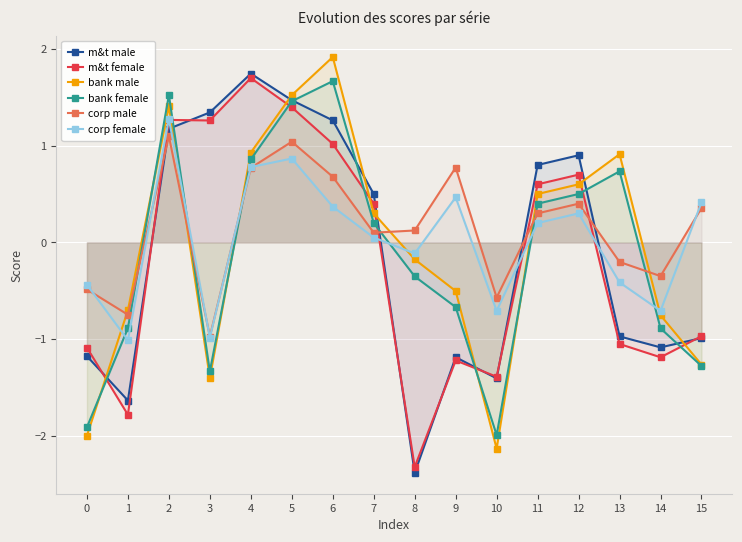

List the series in order of their peak value, lowest first.

corp male, corp female, bank female, m&t female, m&t male, bank male